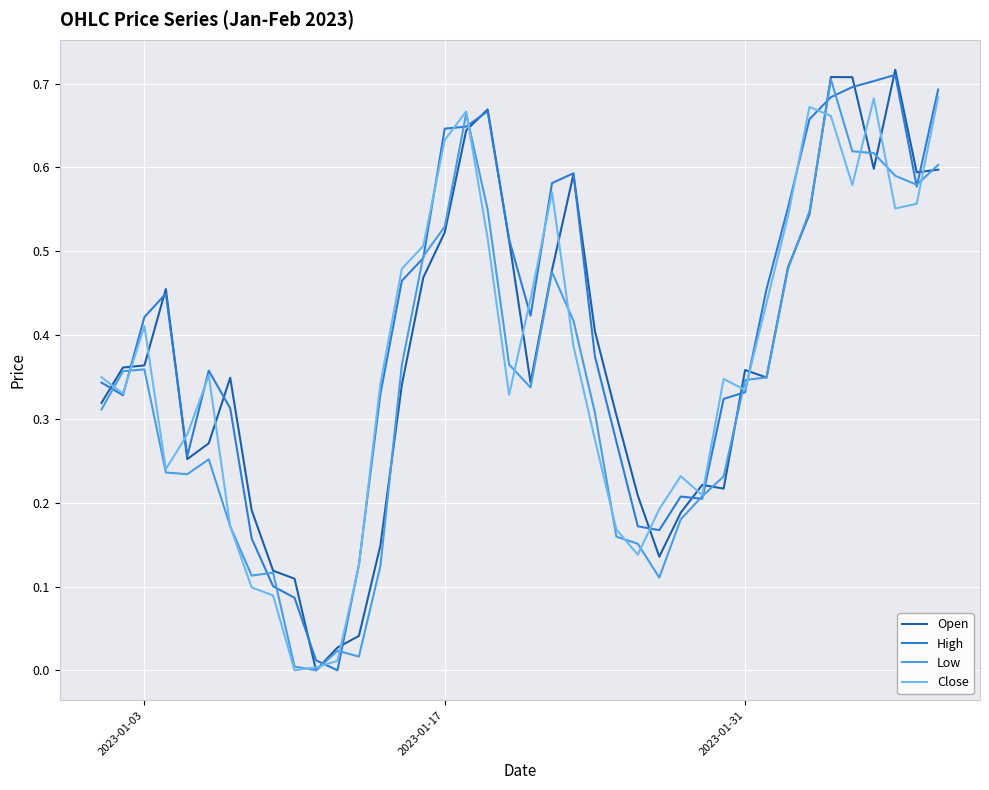

What is the difference between the second highest and minimum values in the Open series?

0.7